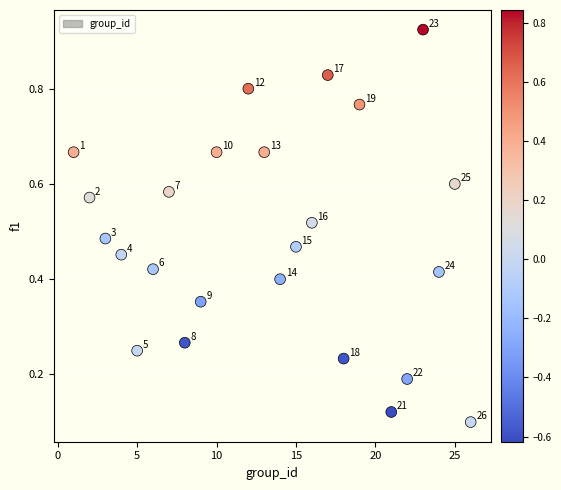

What is the range of X values (max minus min)?

25.0